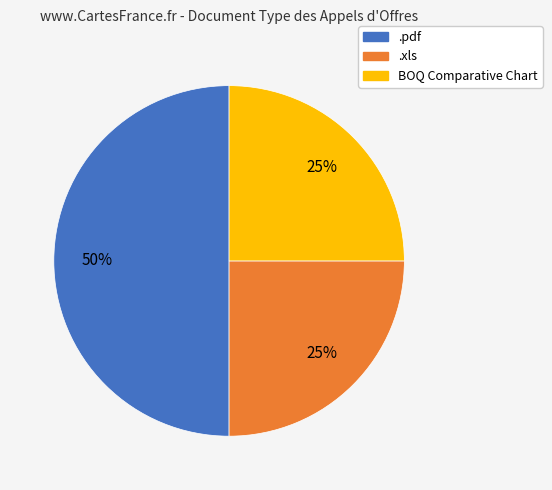

Do BOQ Comparative Chart and .pdf together represent more than half of the pie?

Yes